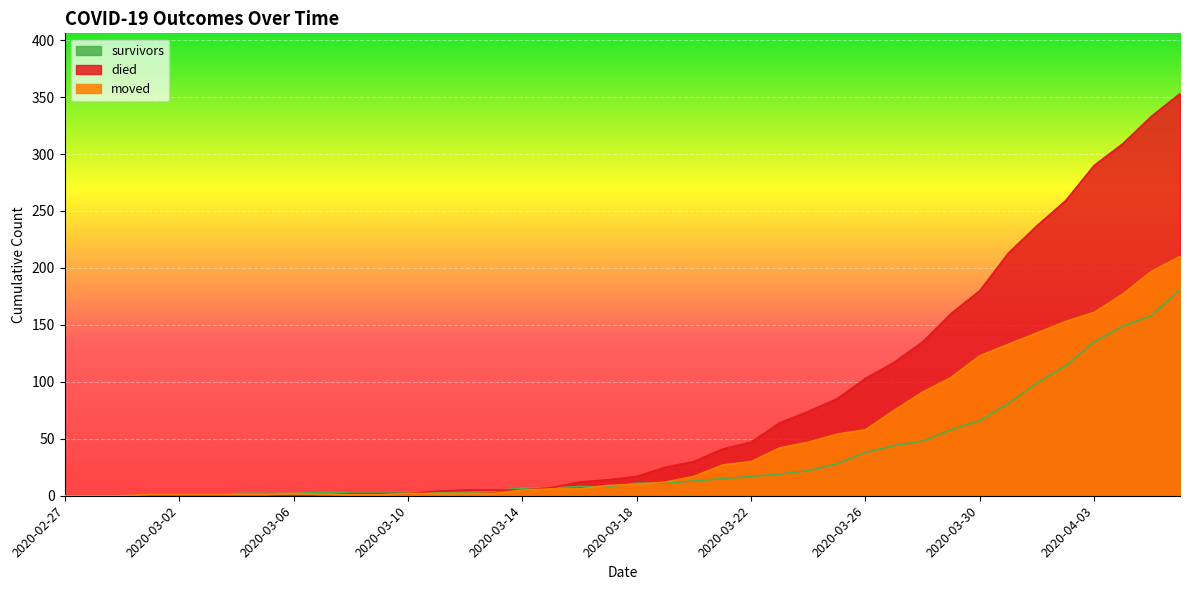

How many intersections are there between survivors and moved?

4